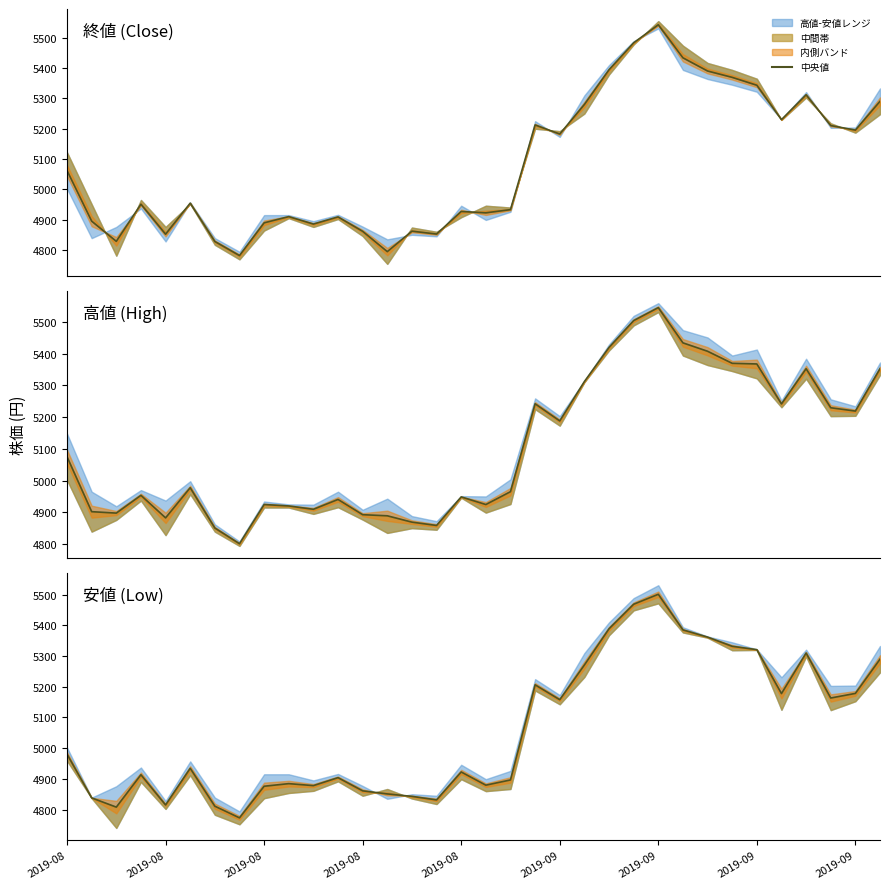

How many lines are shown in the chart?

1